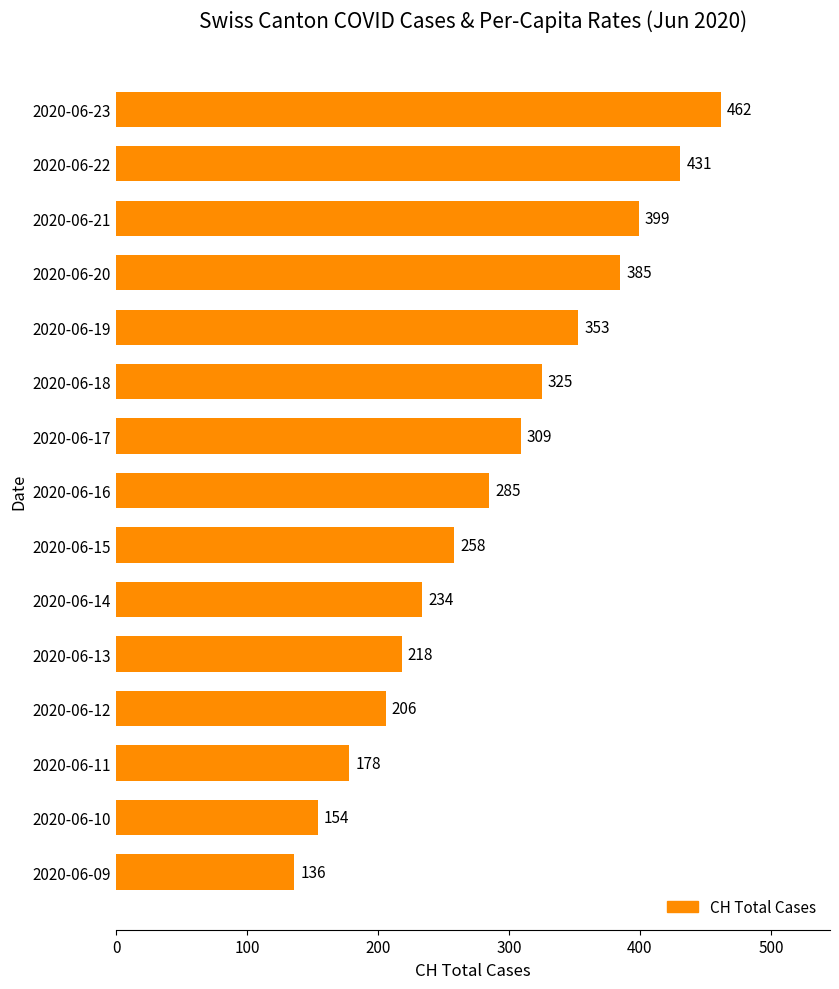

How many bars are there in total?

15